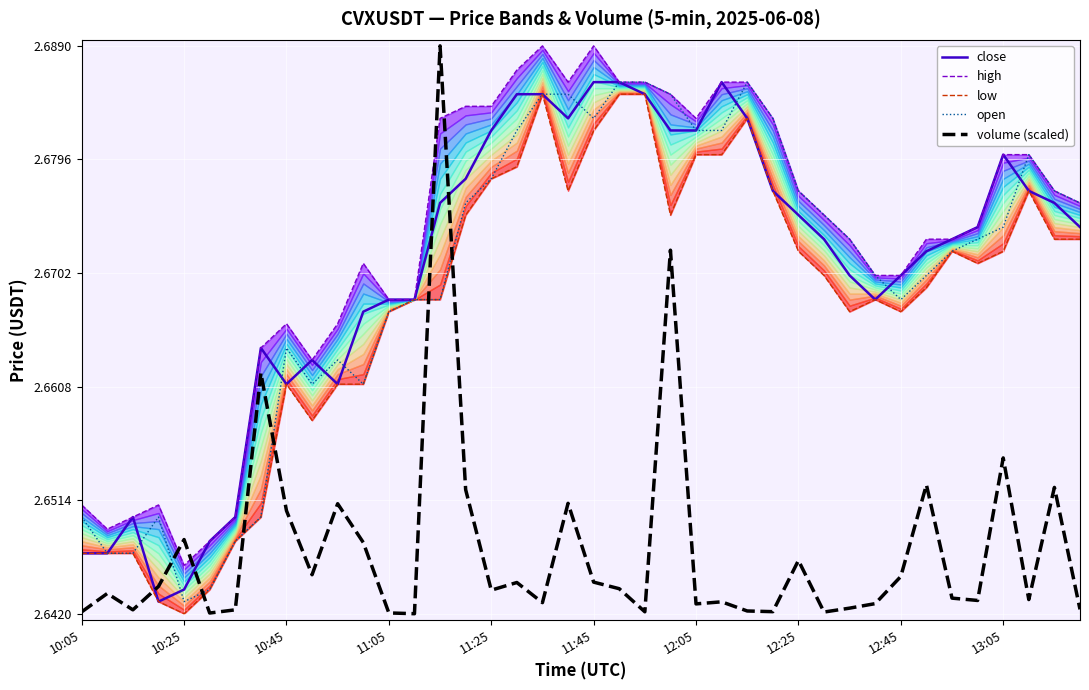

At which label does open reach its minimum?

10:25